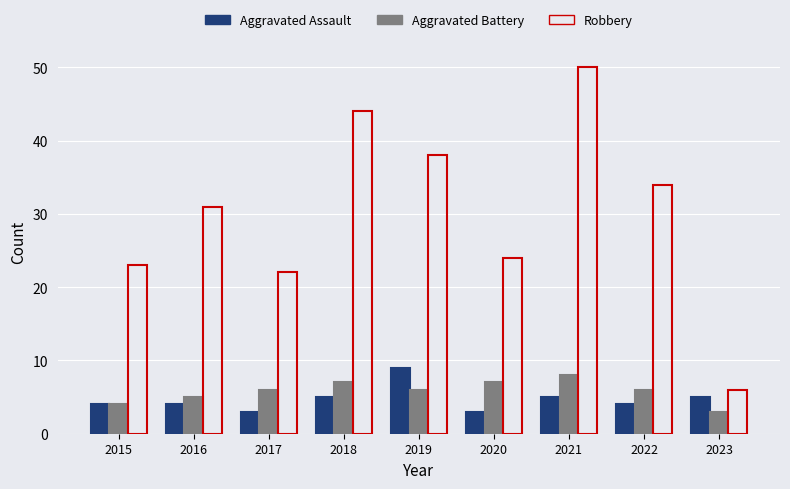

What is the total value across all series at 2019?

53